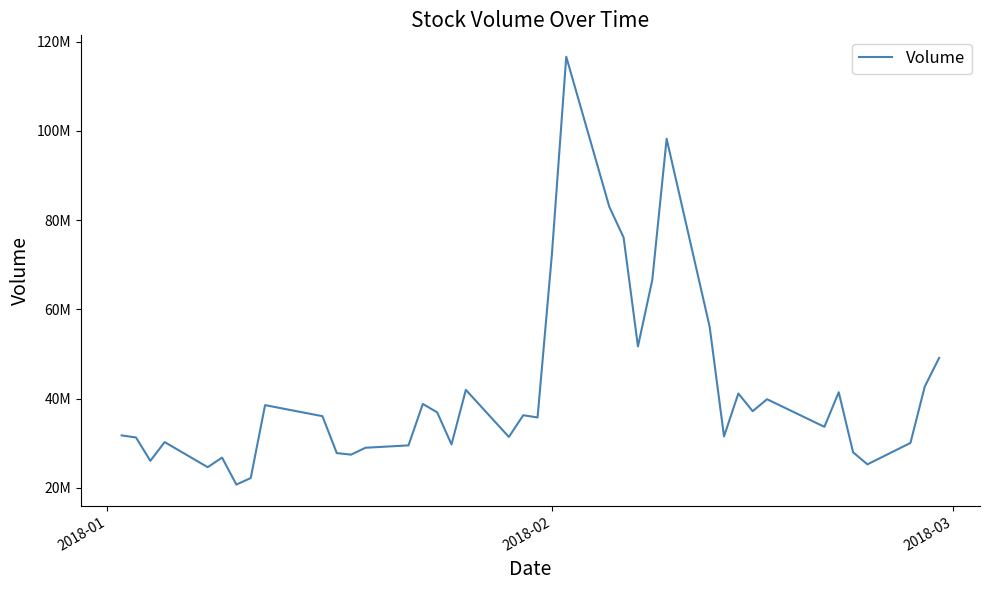

Is this an area chart (filled region under the line)?

No